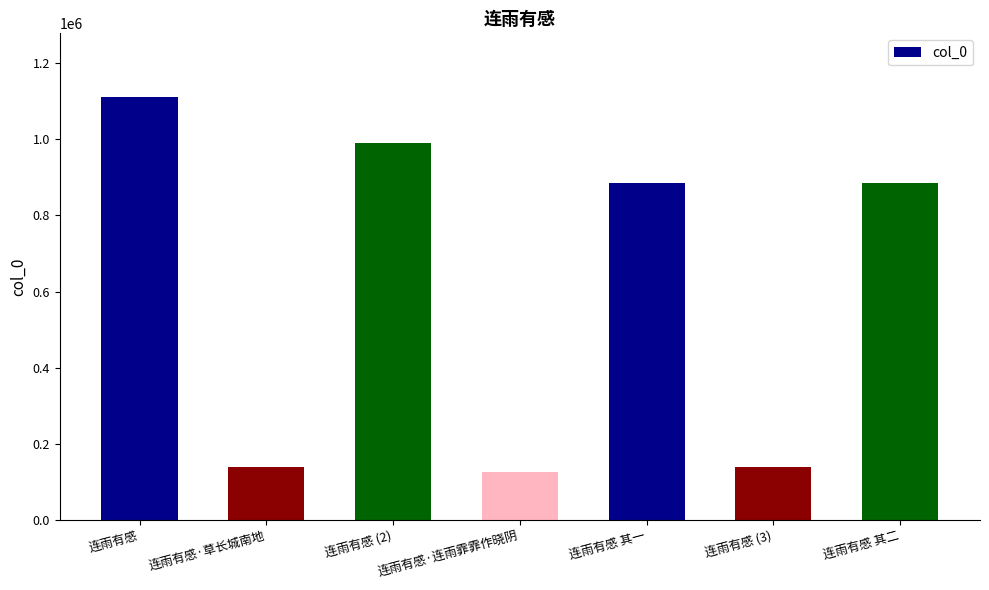

Which category has the highest value across all series?

连雨有感